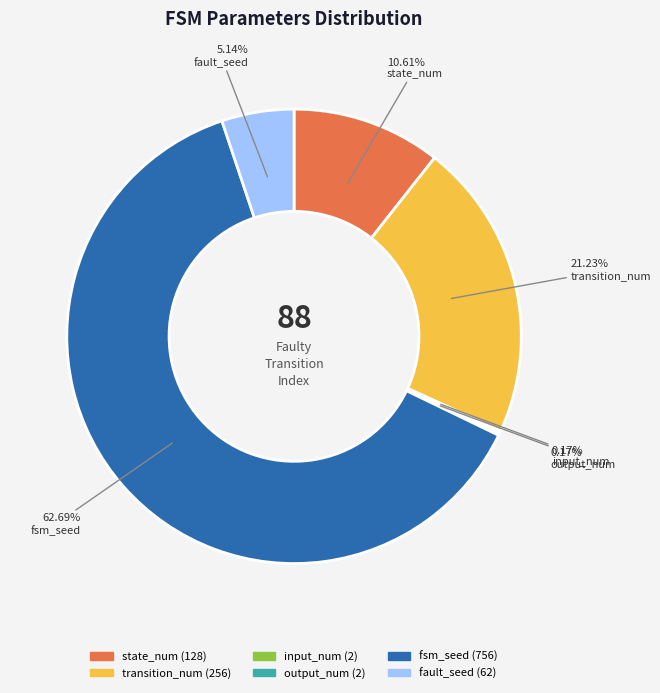

Does fsm_seed represent more than half of the total?

Yes